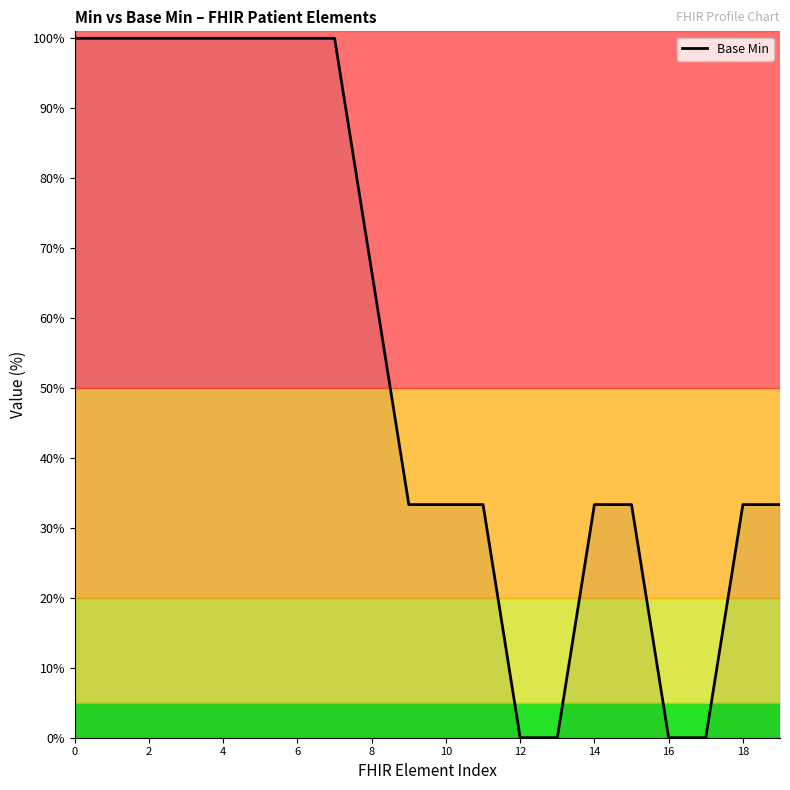

What is the maximum value shown in the chart?

100.0